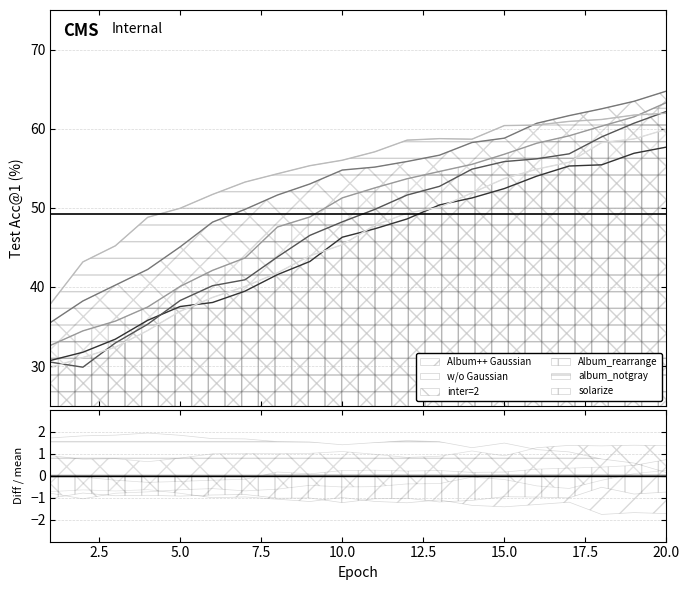

Reading left to right, extract all data points from this chart.

Album++ Gaussian: 30.7	31.7	33.4	35.8	37.5	38.0	39.5	41.5	43.2	46.3	47.3	48.6	50.4	51.2	52.4	54.0	55.3	55.4	56.9	57.7
w/o Gaussian: 30.5	29.9	32.9	35.3	38.3	40.1	40.9	43.8	46.5	48.2	49.8	51.6	52.7	54.9	55.8	56.2	56.8	59.0	60.7	62.2
inter=2: 35.5	38.2	40.2	42.2	45.1	48.2	49.8	51.6	53.0	54.8	55.1	55.9	56.6	58.2	58.8	60.7	61.6	62.5	63.5	64.8
Album_rearrange: 32.6	34.4	35.7	37.5	40.1	42.1	43.7	47.6	48.8	51.2	52.5	53.7	54.6	55.5	56.8	58.2	59.1	60.3	61.5	63.3
album_notgray: 37.9	43.2	45.2	48.8	49.9	51.7	53.2	54.3	55.3	56.0	57.1	58.5	58.7	58.7	60.4	60.5	60.9	61.2	61.7	62.0
solarize: 29.8	31.1	32.4	34.5	36.9	38.7	40.0	41.8	43.9	45.3	47.8	49.3	50.1	51.9	53.7	54.9	55.8	58.2	58.7	59.9